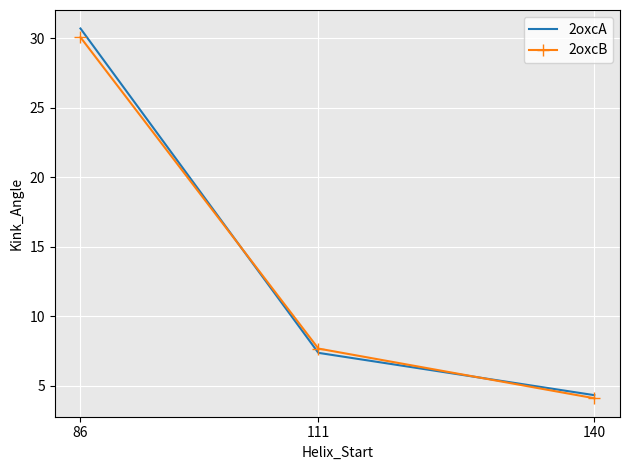

True or false: 2oxcA has a value of 4.3 at 140.

True